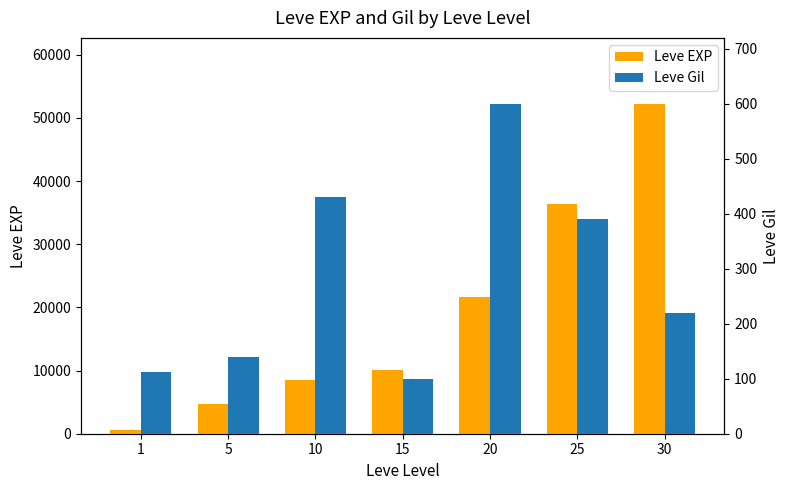

Which series has the largest total across all categories?

Leve EXP